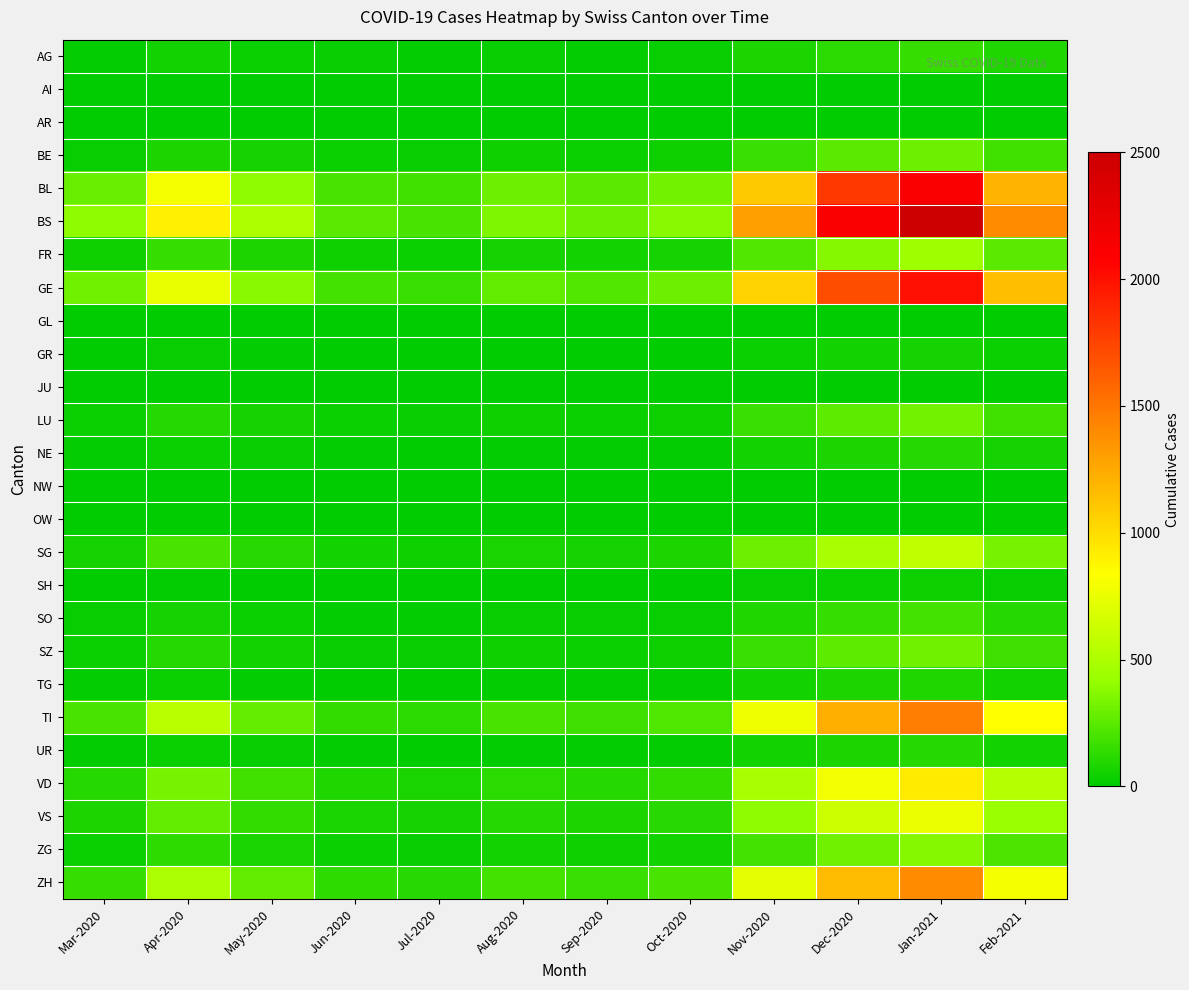

List the series in order of their peak value, lowest first.

AI, NW, OW, AR, GL, JU, SH, GR, TG, UR, NE, AG, SO, BE, SZ, LU, ZG, FR, SG, VS, VD, ZH, TI, GE, BL, BS